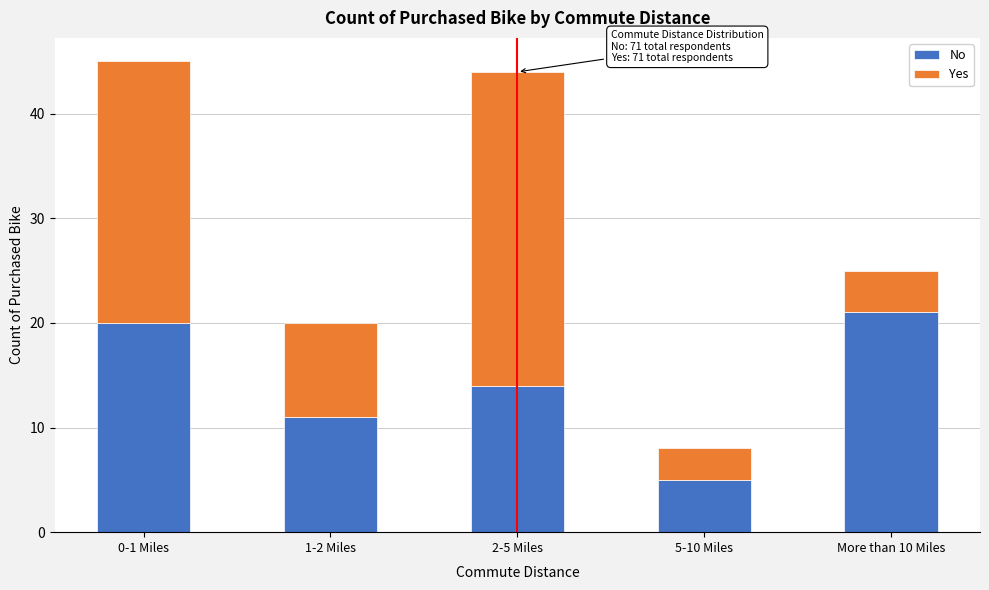

Reading left to right, list the values for the No series.

0-1 Miles=20	1-2 Miles=11	2-5 Miles=14	5-10 Miles=5	More than 10 Miles=21